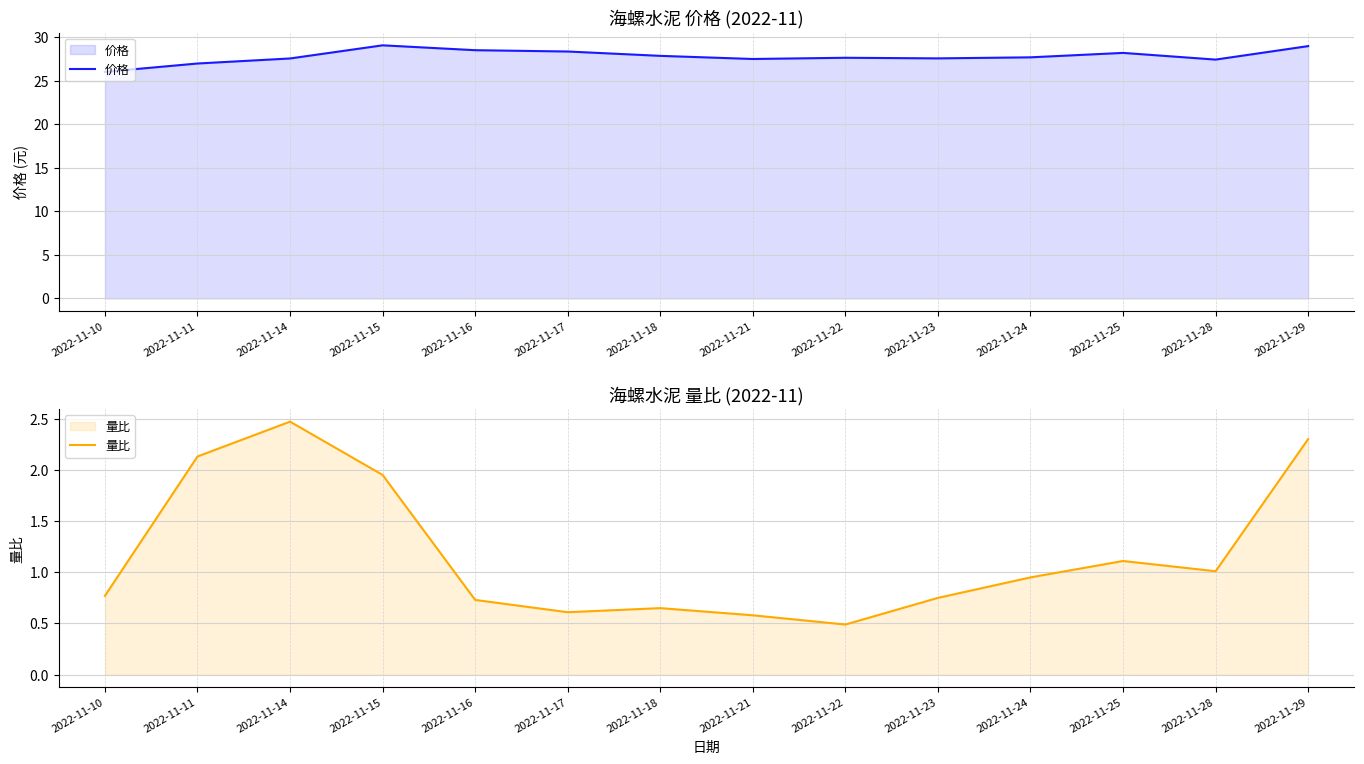

What is the value of the 量比 point at the 4th from the left?

1.9